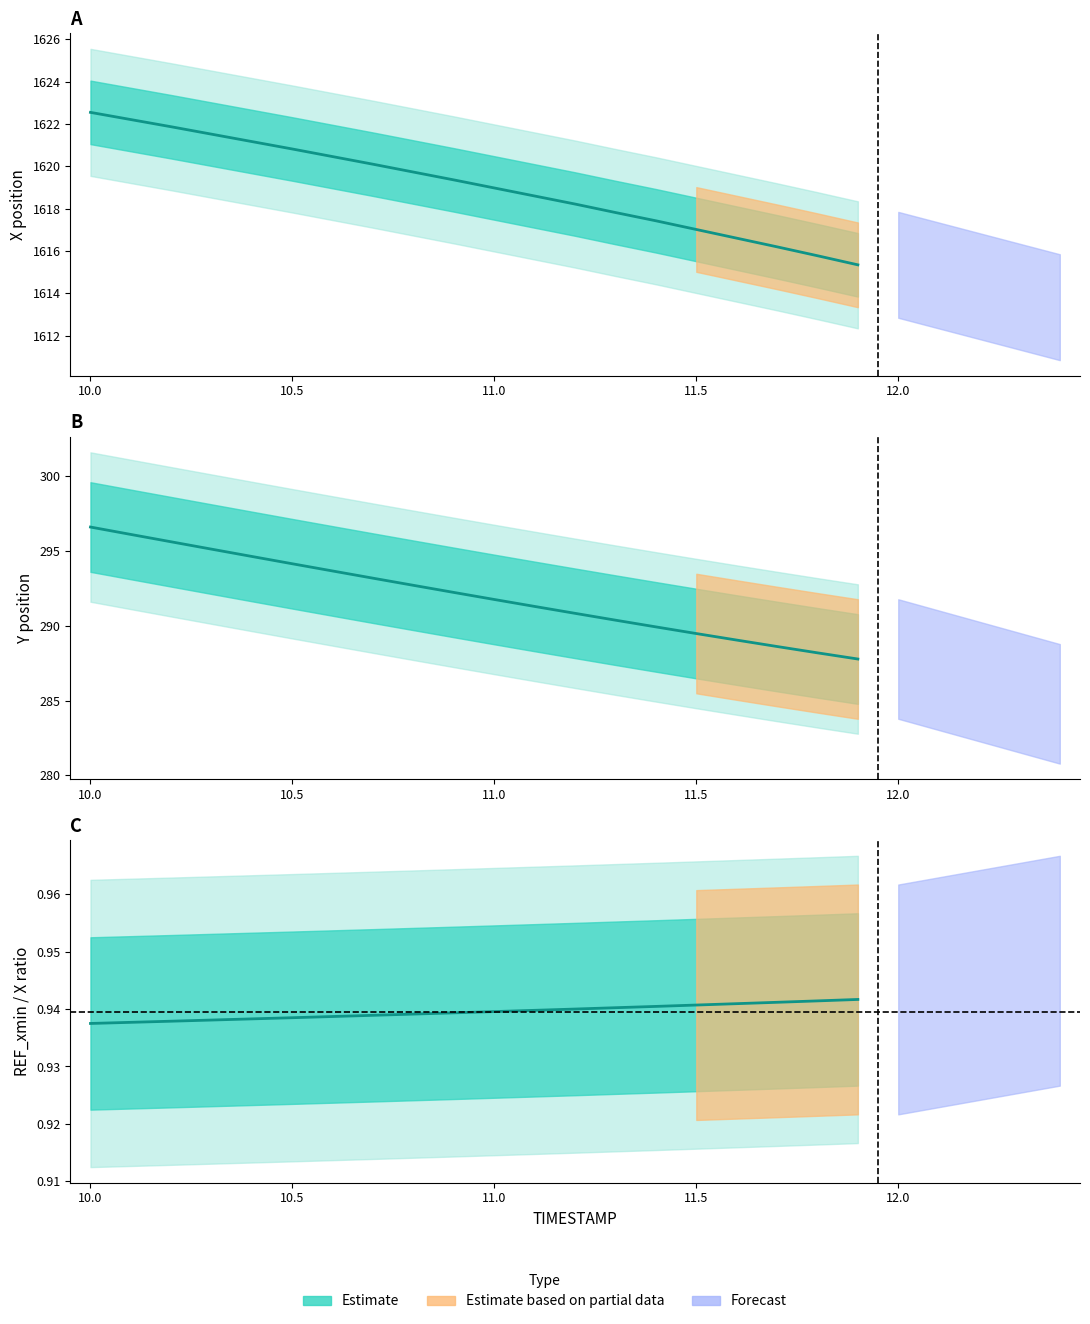

At which label does Y reach its minimum?

11.9